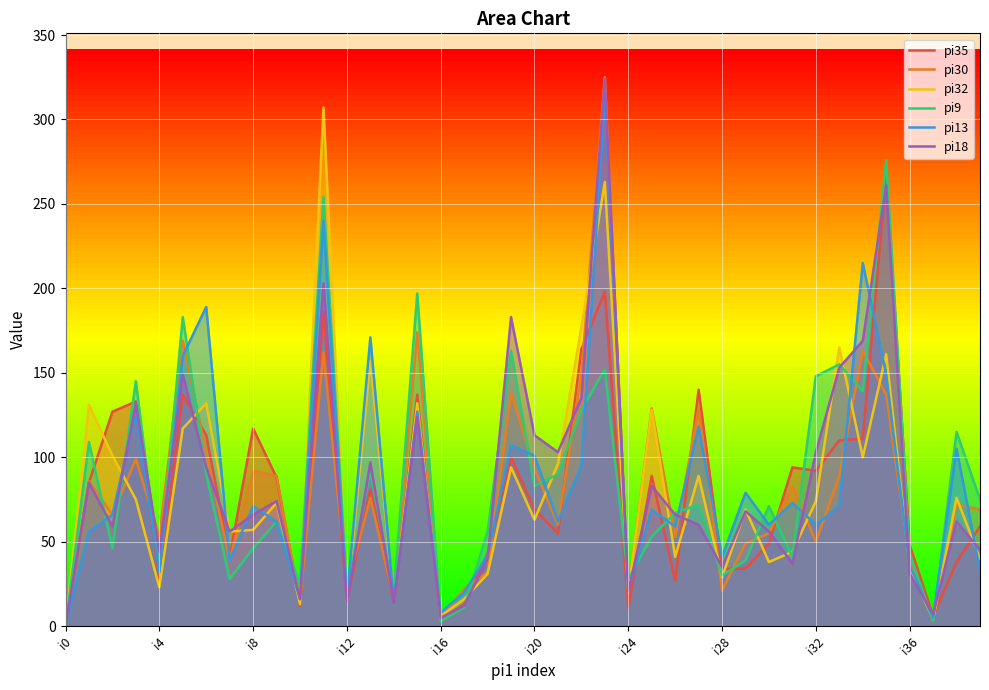

The pi18 series shows 113 at i20. True or false?

True